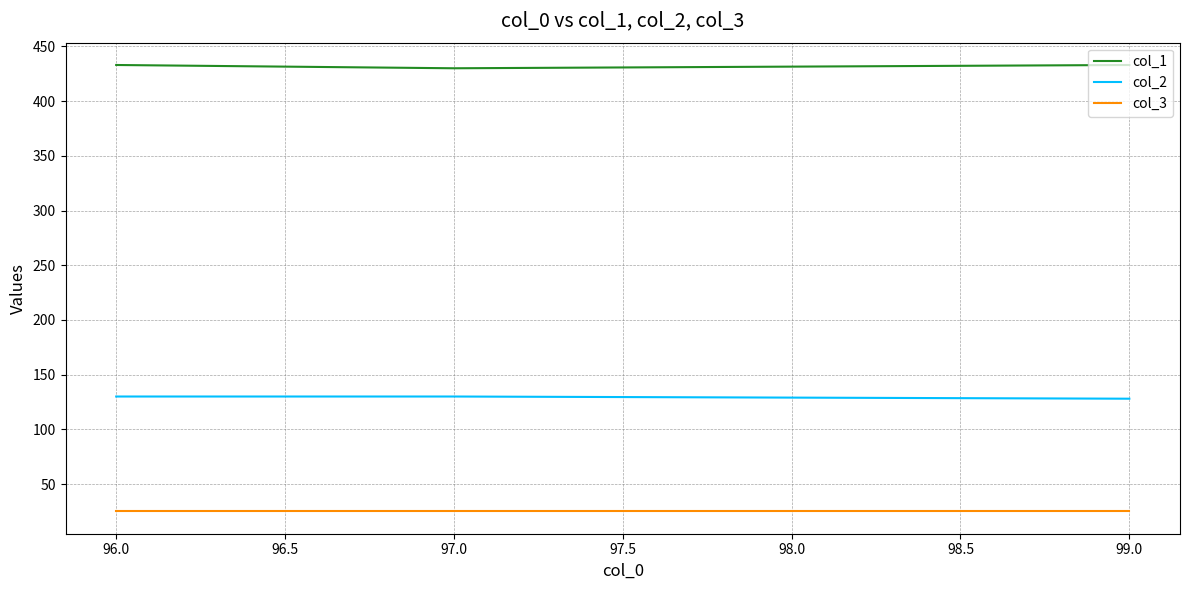

At 99.0, list the series in order from largest to smallest.

col_1, col_2, col_3